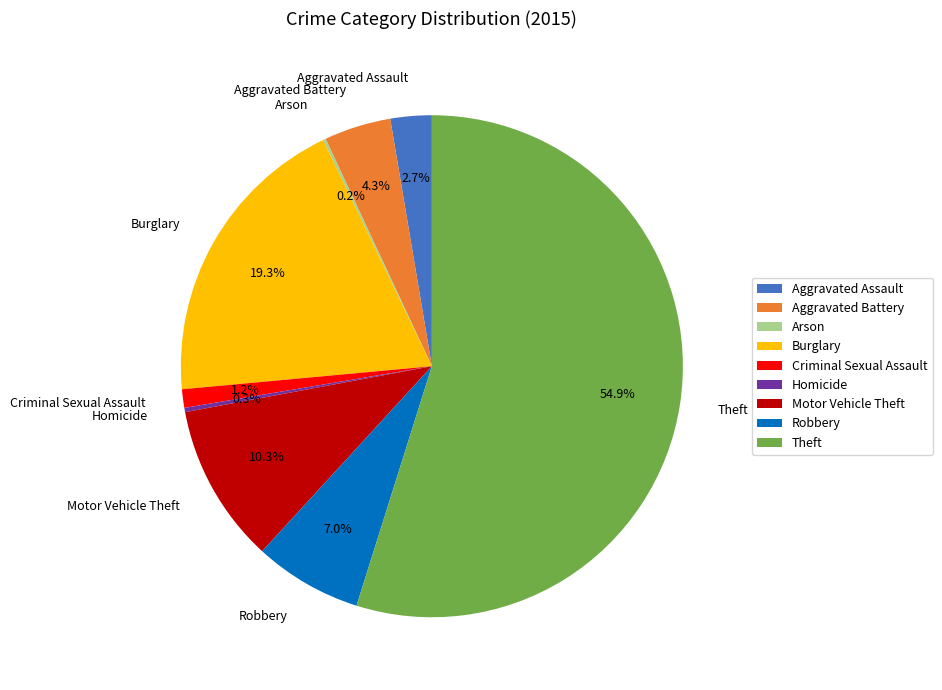

Which slice represents more than half of the pie?

Theft